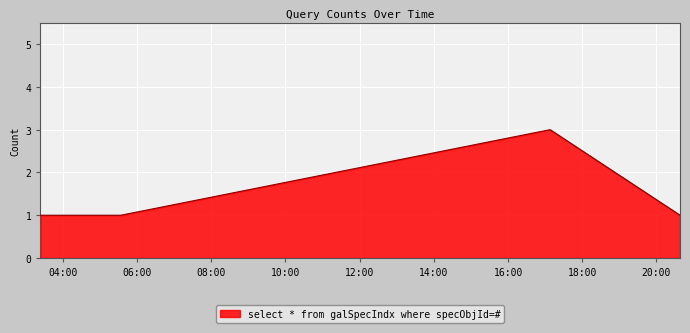

True or false: there are more than 1 points higher than both neighbors.

False